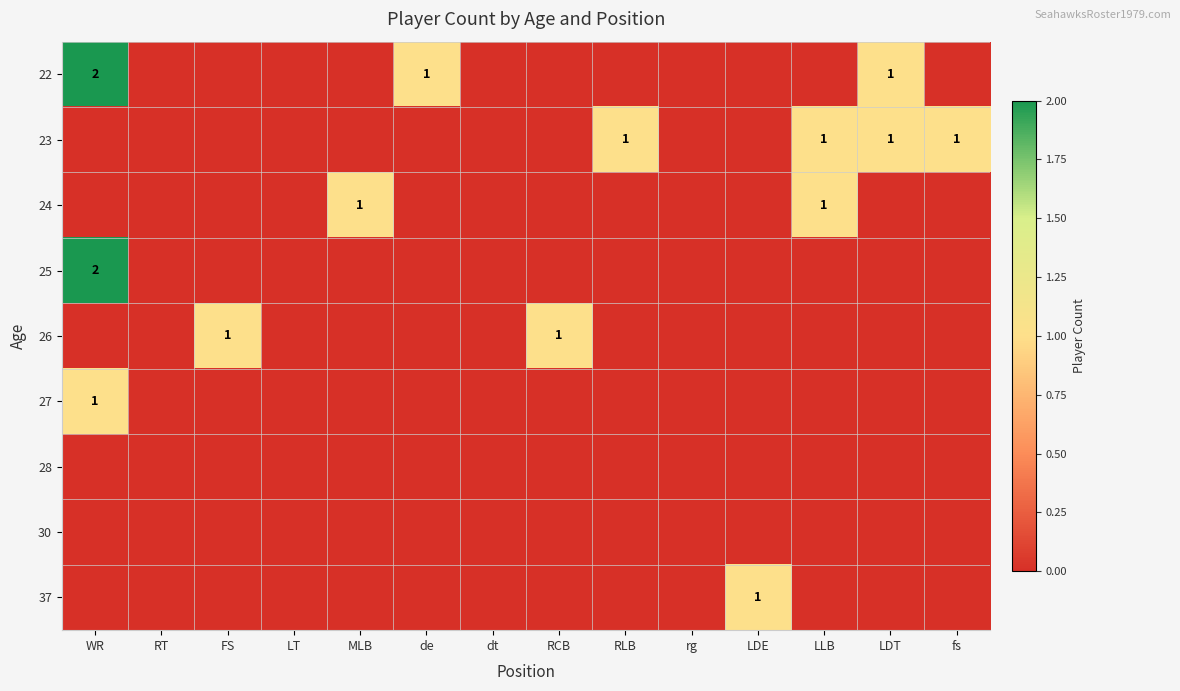

At which label does 28 reach its minimum?

WR